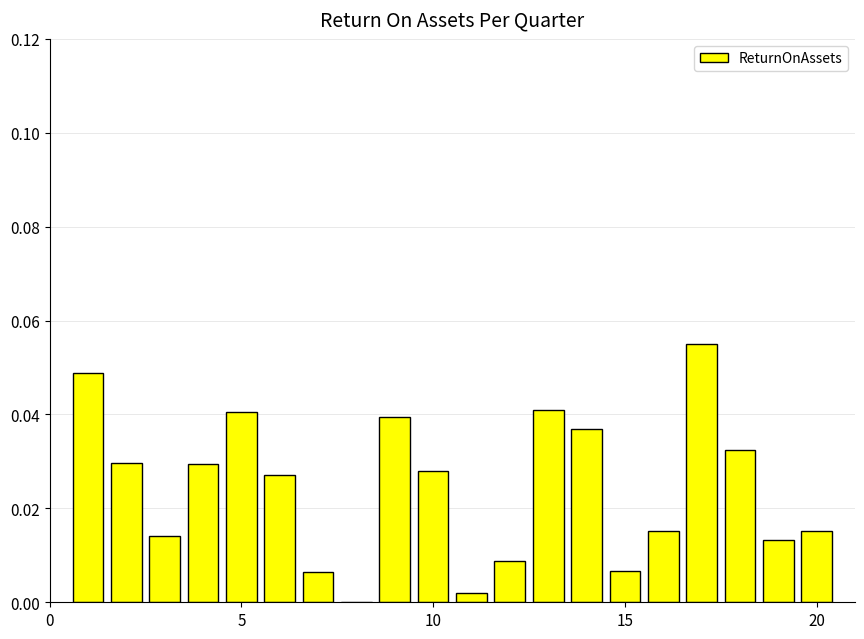

Reading left to right, what are all the values shown in this chart?

0.0	0.0	0.0	0.0	0.0	0.0	0.0	-0.0	0.0	0.0	0.0	0.0	0.0	0.0	0.0	0.0	0.1	0.0	0.0	0.0